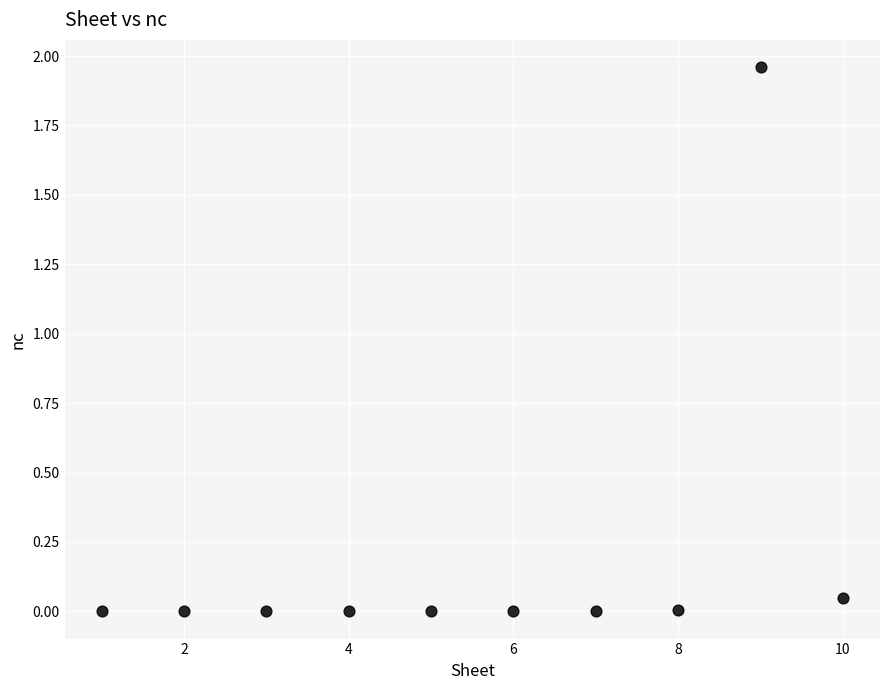

What is the range of X values (max minus min)?

9.0